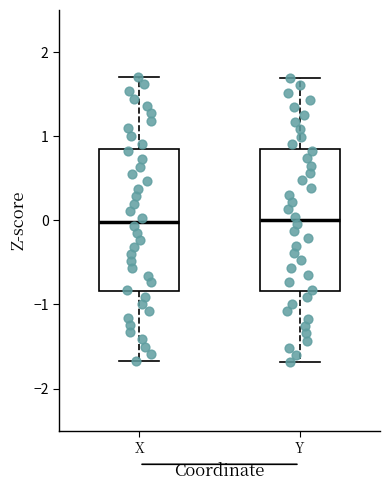

Reading left to right, transcribe this box plot: for each box, give where its median line is, the range the box spans, and where its two whiskers end, as read against the y-axis. The values are not printed on the chart, so give them approximately, as read against the axis.

X: median 0.0, box -0.8 to 0.8, whiskers -1.7 to 1.7
Y: median 0.0, box -0.8 to 0.8, whiskers -1.7 to 1.7